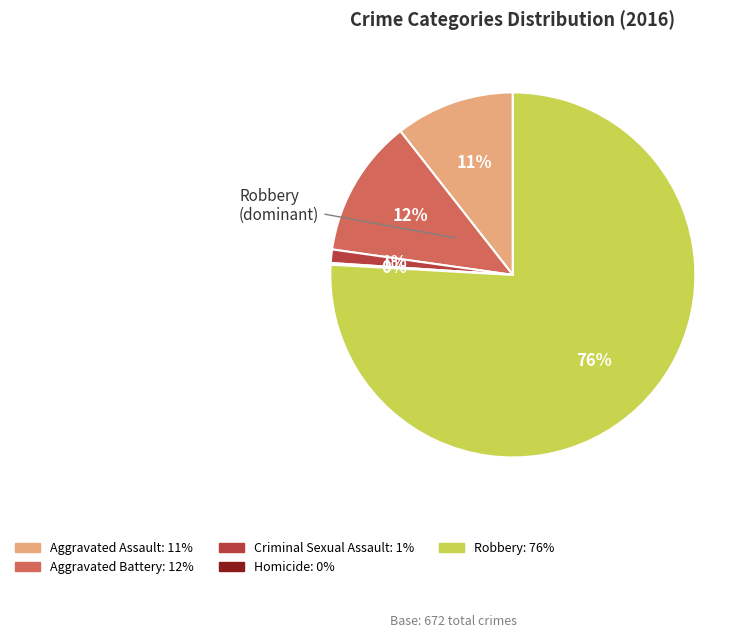

Does any single category account for the majority?

Yes